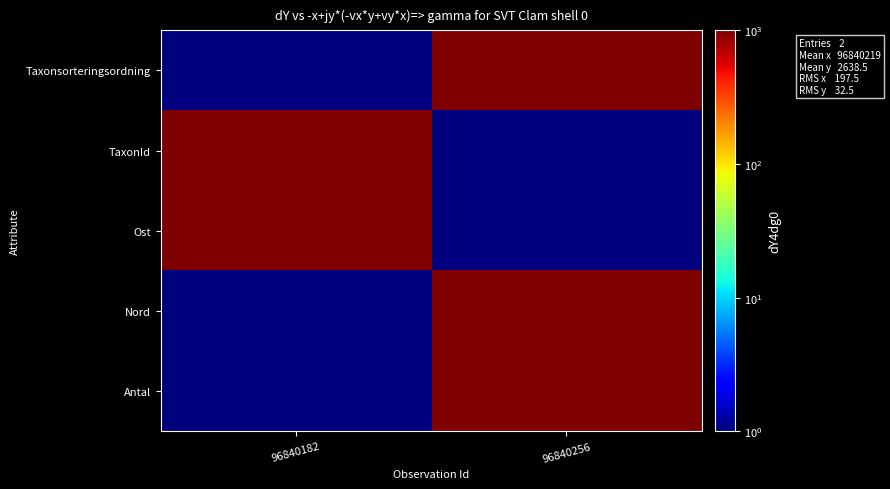

Between 96840256 and 96840182, which is larger?

96840256